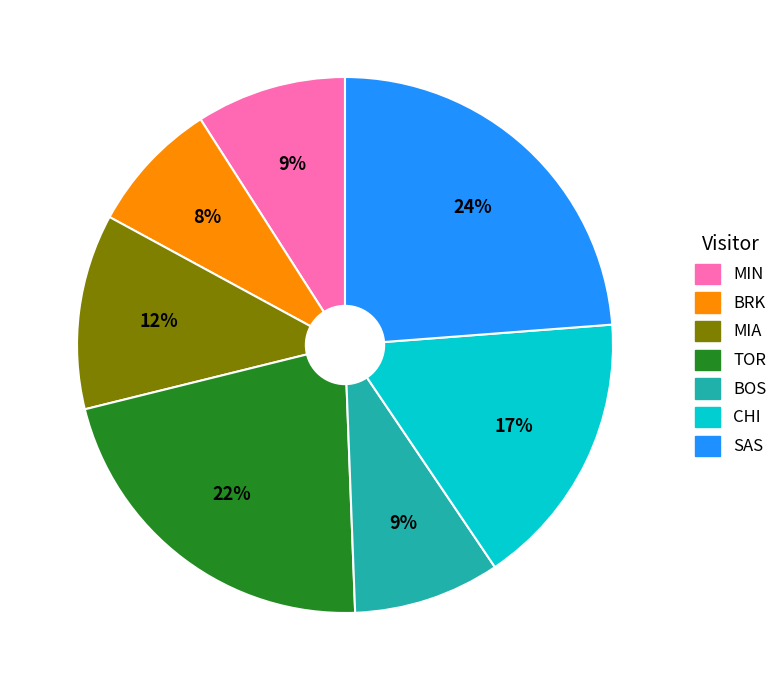

What is the ratio of the value at CHI to the value at TOR?

0.8